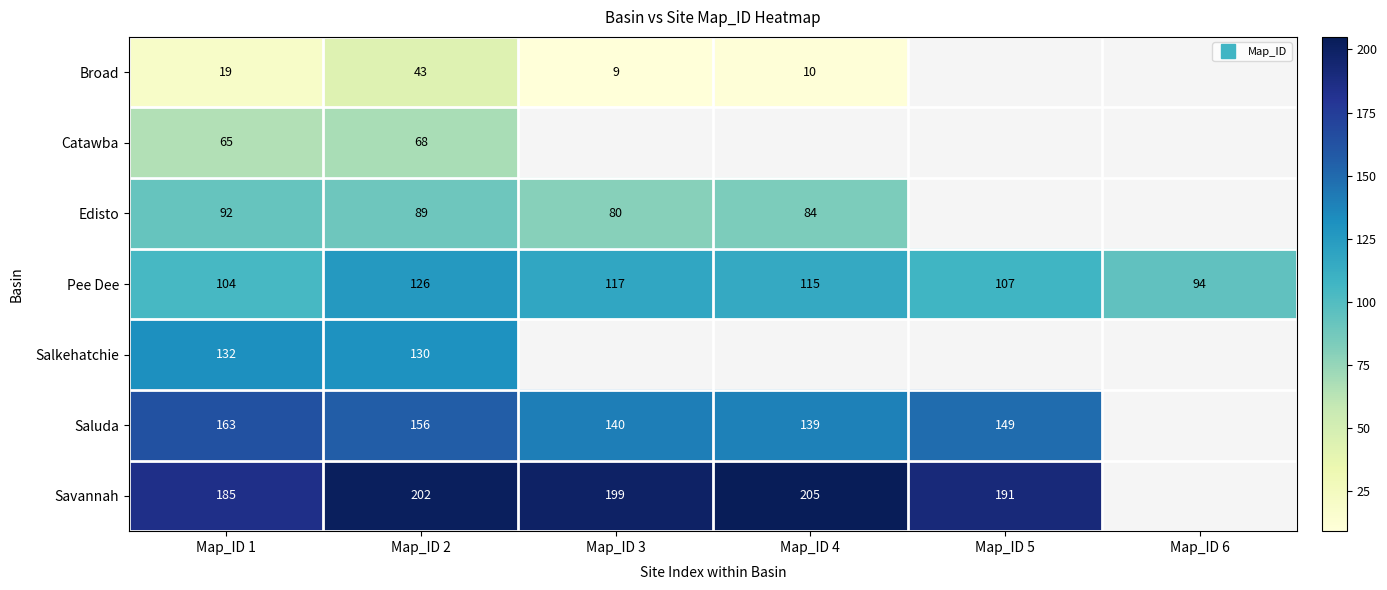

The Pee Dee series shows 117.0 at Map_ID 3. True or false?

True